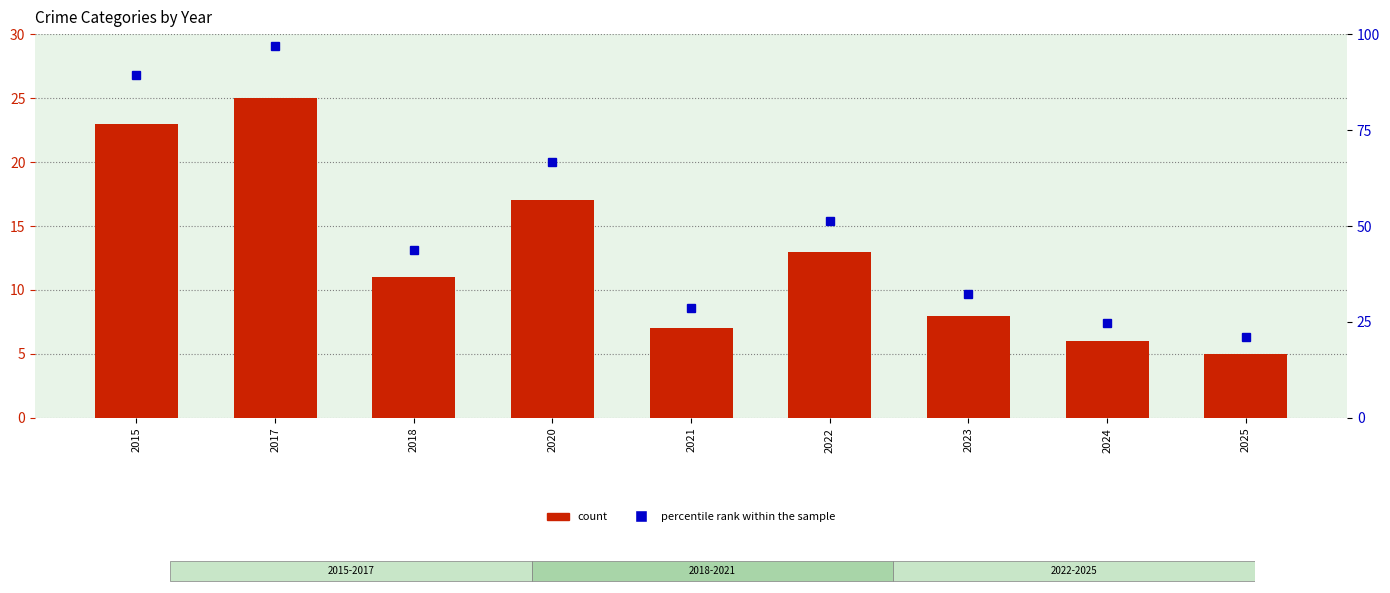

The percentile rank within the sample series shows 66.6 at 2020. True or false?

True